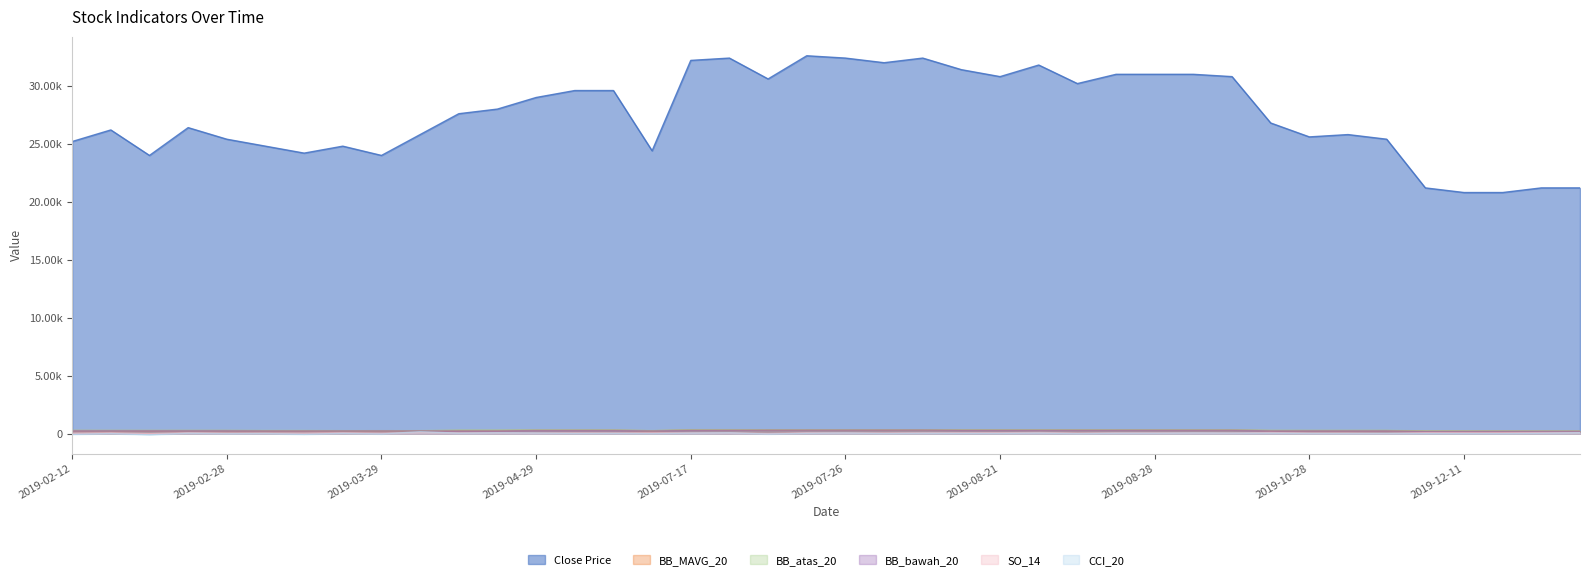

In CCI_20, how many points are higher than both neighbors (excluding endpoints)?

14